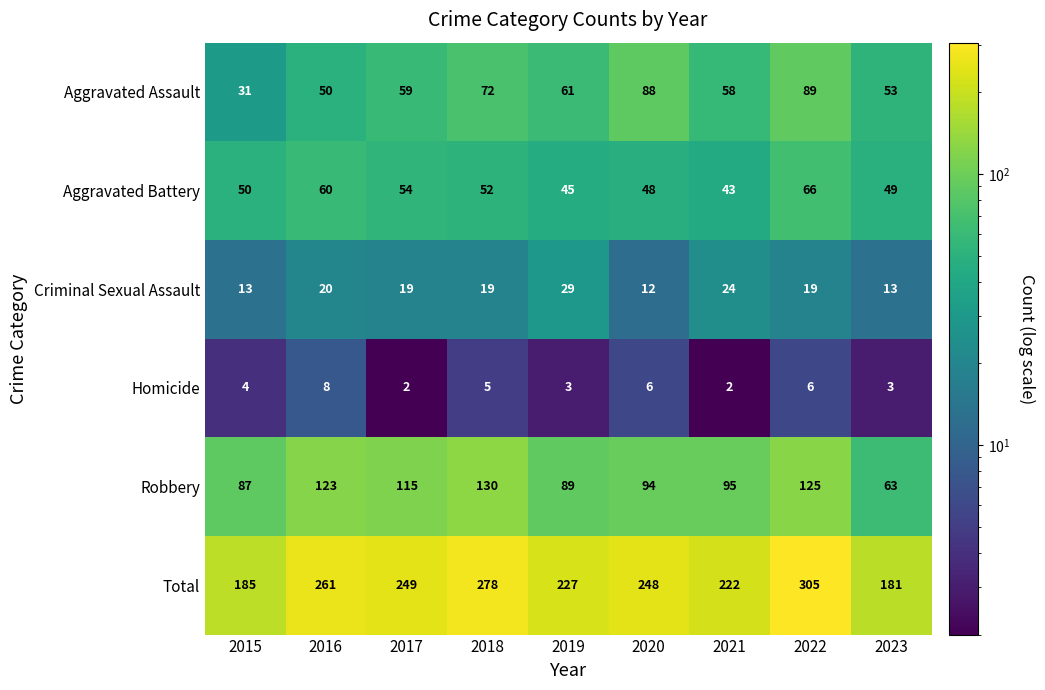

Where is Aggravated Assault nearest to the value 60?

2017